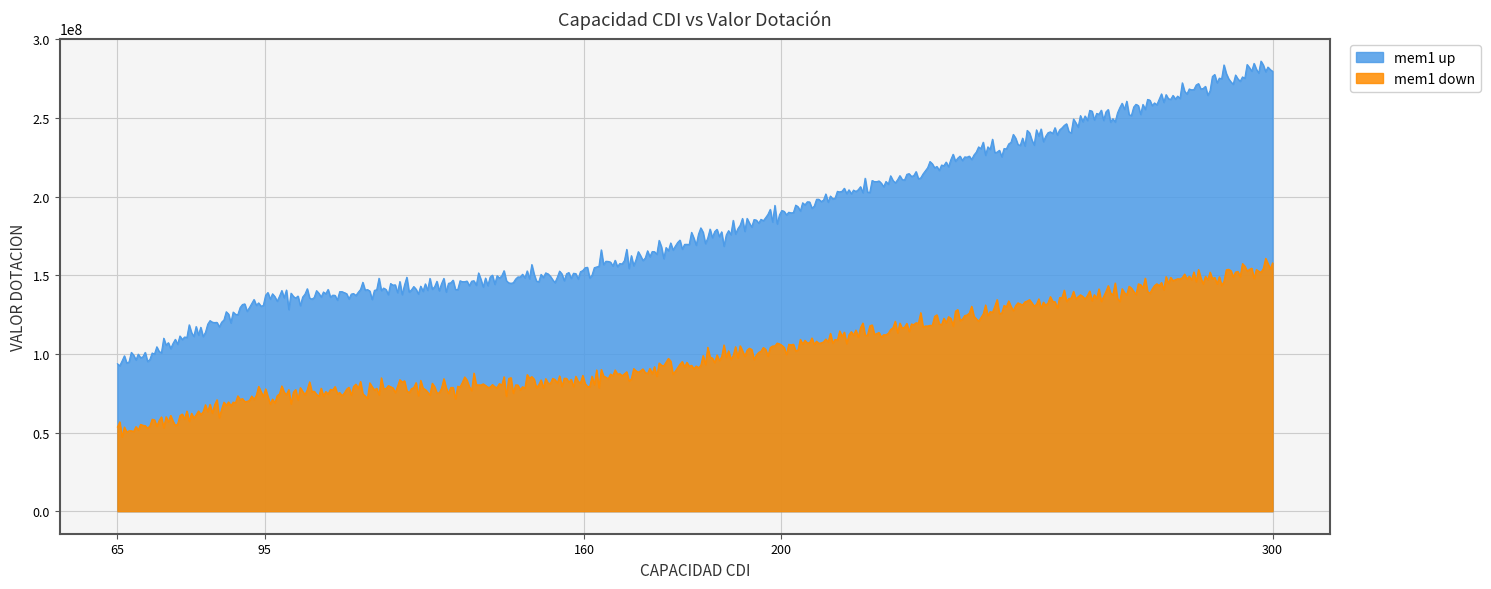

Which series has the widest spread of values?

mem1 up